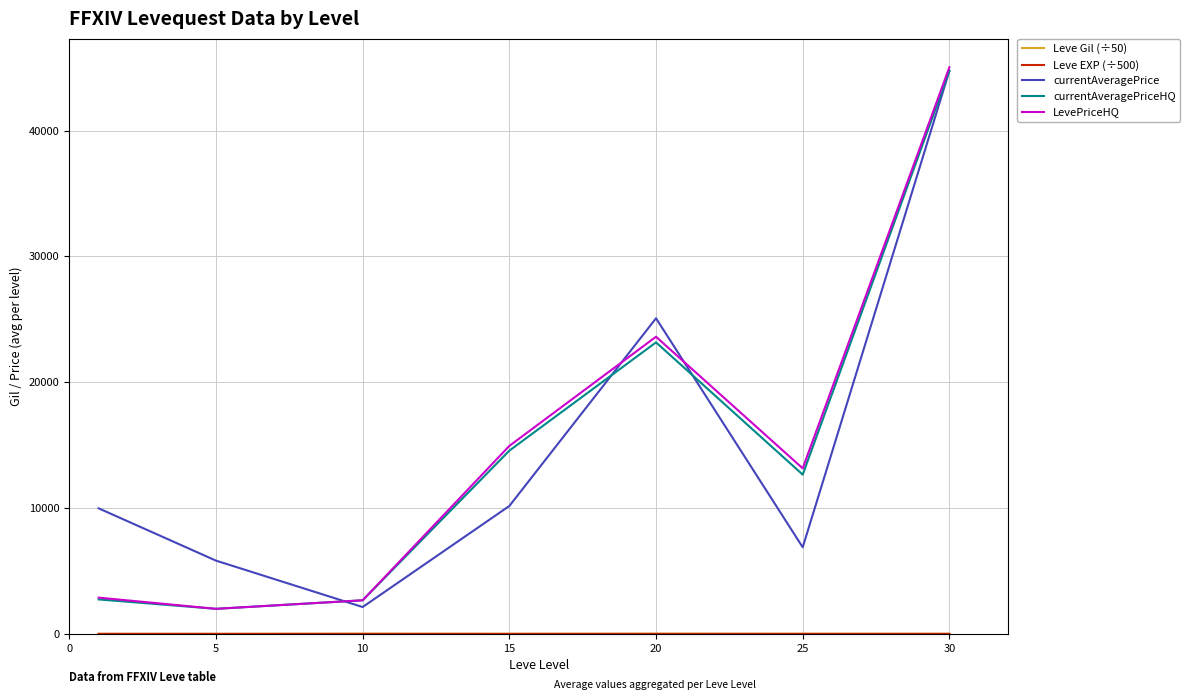

Which series has the widest spread of values?

LevePriceHQ